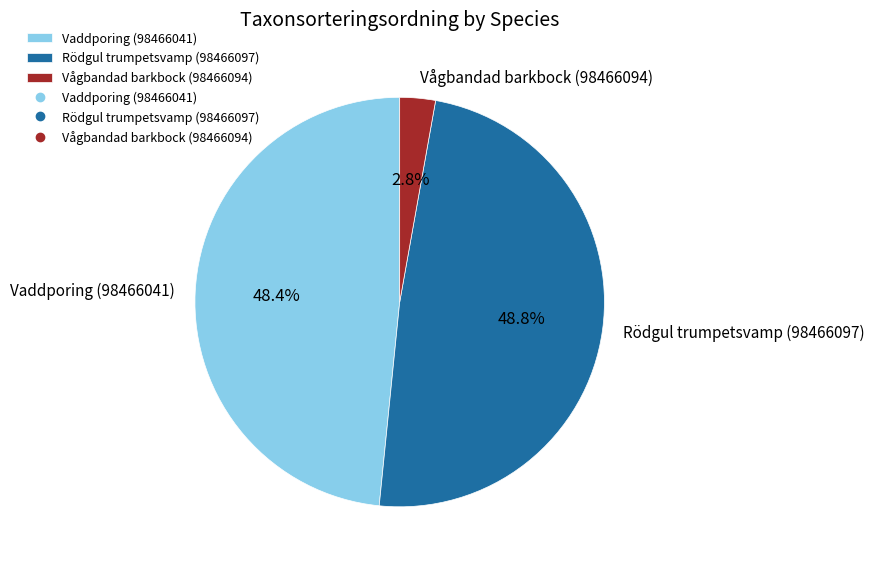

How many slices are in this pie chart?

3